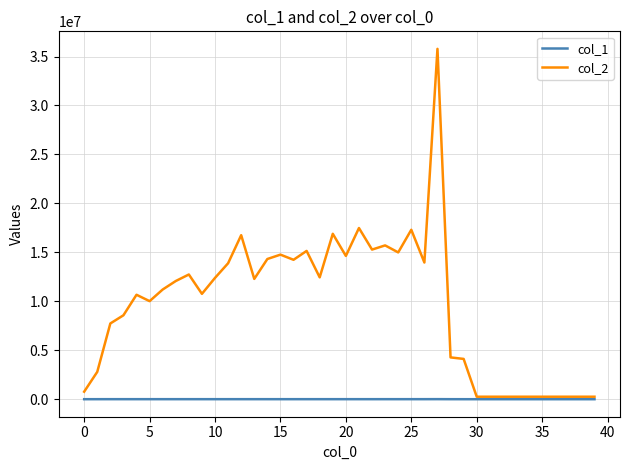

List the series in order of their peak value, lowest first.

col_1, col_2